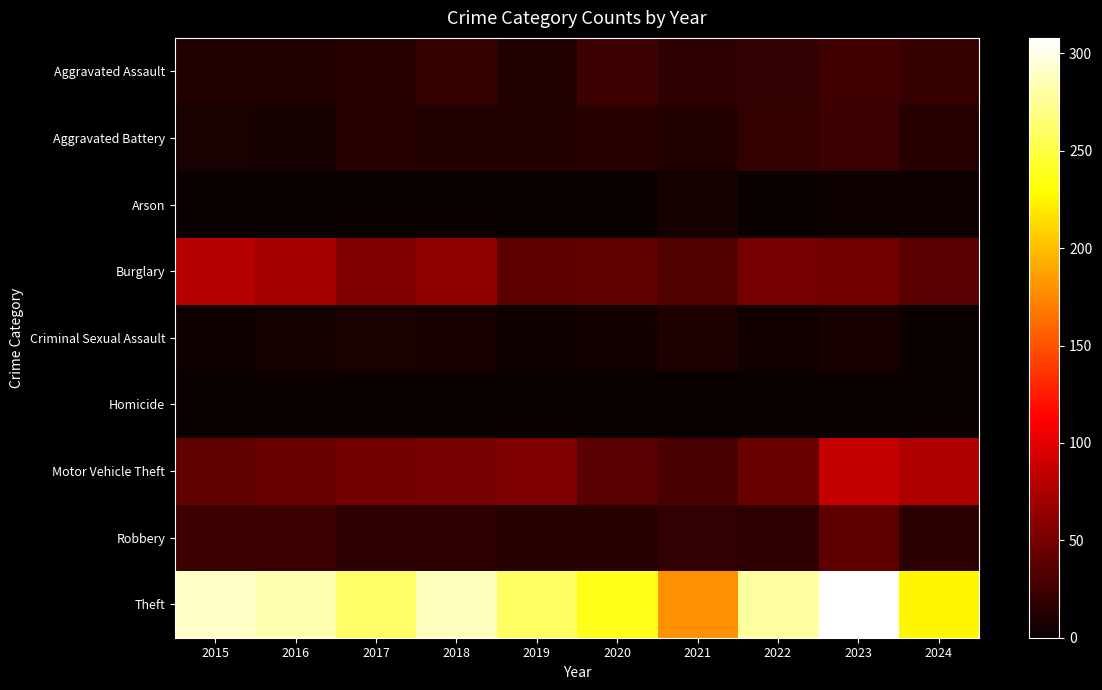

Reading right to left, what are all the values shown in this chart?

Aggravated Assault: 2024=21	2023=26	2022=19	2021=18	2020=23	2019=12	2018=20	2017=14	2016=12	2015=11
Aggravated Battery: 2024=13	2023=23	2022=20	2021=12	2020=14	2019=12	2018=11	2017=13	2016=6	2015=8
Arson: 2024=3	2023=2	2022=0	2021=6	2020=0	2019=1	2018=0	2017=1	2016=0	2015=1
Burglary: 2024=37	2023=49	2022=50	2021=33	2020=40	2019=39	2018=62	2017=56	2016=73	2015=80
Criminal Sexual Assault: 2024=0	2023=7	2022=4	2021=10	2020=4	2019=3	2018=7	2017=8	2016=5	2015=3
Homicide: 2024=1	2023=0	2022=1	2021=1	2020=0	2019=0	2018=1	2017=1	2016=1	2015=1
Motor Vehicle Theft: 2024=76	2023=86	2022=45	2021=30	2020=37	2019=54	2018=50	2017=47	2016=45	2015=40
Robbery: 2024=16	2023=39	2022=18	2021=19	2020=14	2019=14	2018=17	2017=18	2016=24	2015=24
Theft: 2024=226	2023=308	2022=279	2021=179	2020=238	2019=259	2018=287	2017=261	2016=283	2015=290